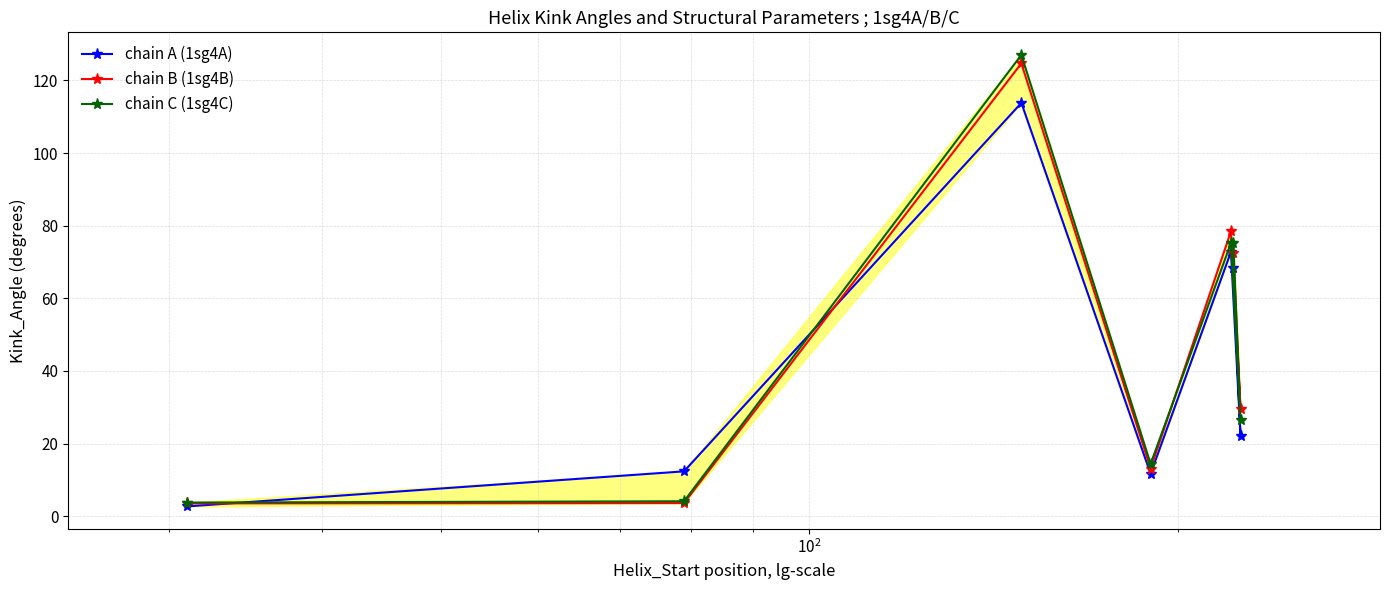

What is the value of the chain C (1sg4C) point at the 2nd from the left?

4.1